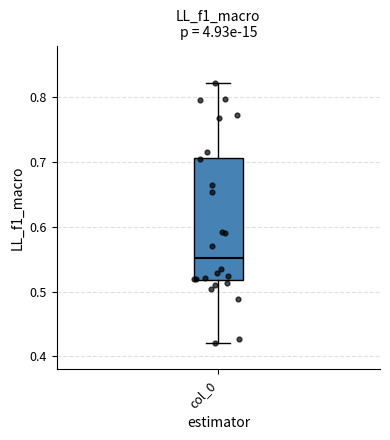

Read this box plot against the y-axis: the position of the median line, the range covered by the box, and the ends of both whiskers. The values are not printed on the chart, so give them approximately, as read against the axis.

median 0.55, box 0.52 to 0.71, whiskers 0.42 to 0.82